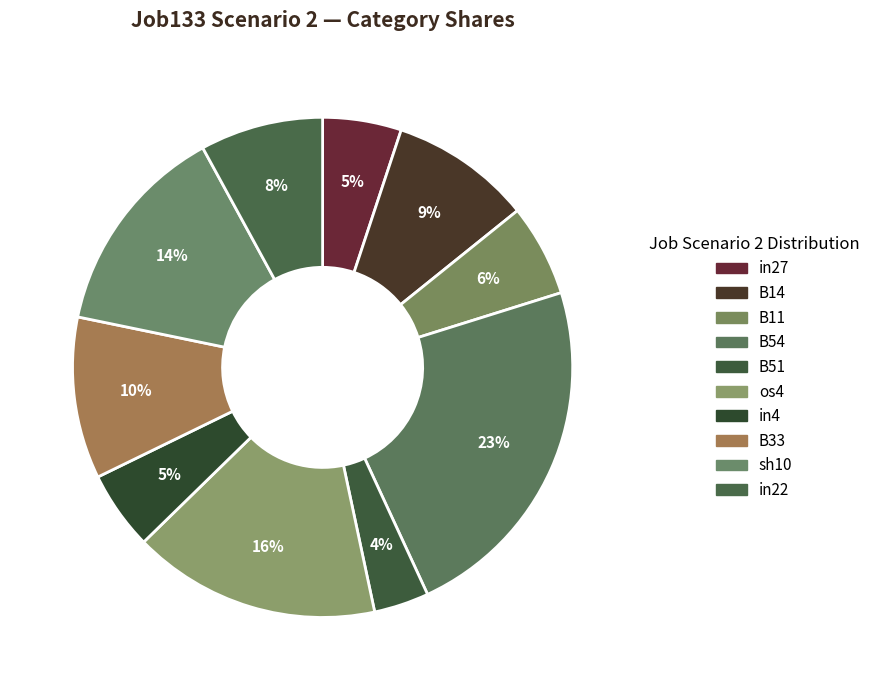

Count the number of slices in the pie.

10